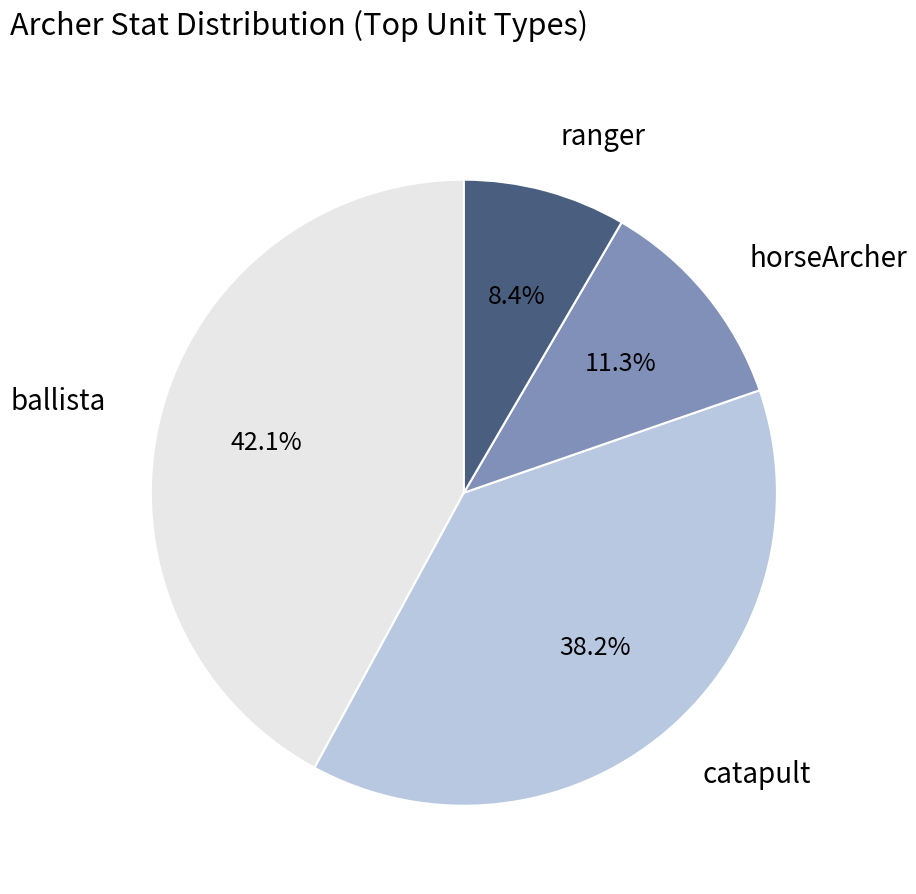

Is the sum of ballista and horseArcher greater than half?

Yes